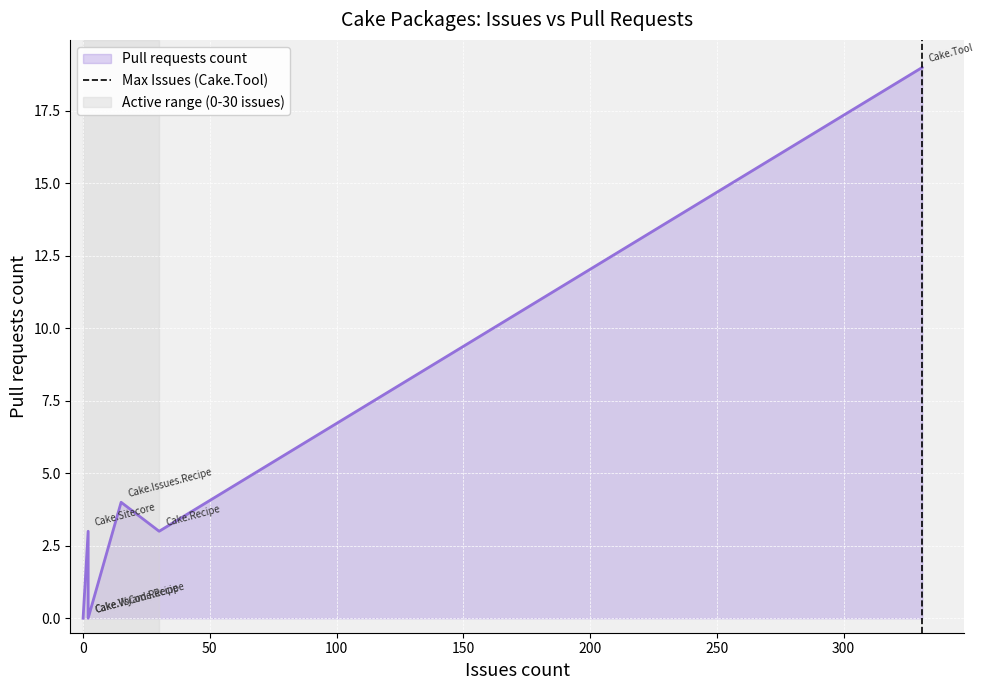

How many lines are shown in the chart?

1